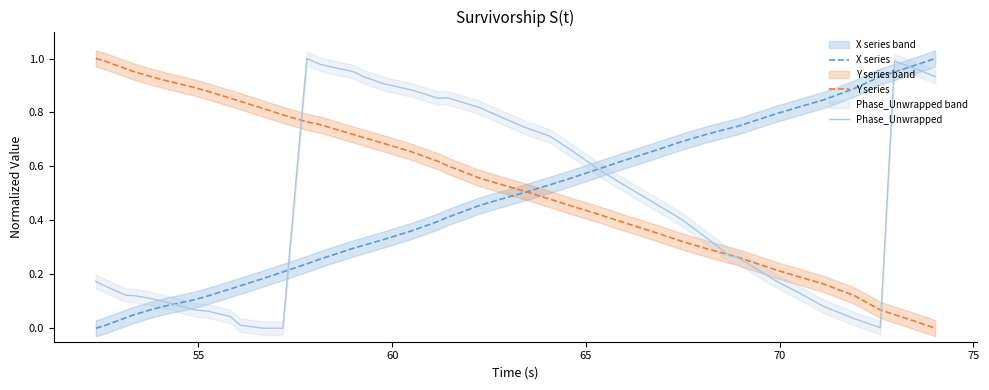

Reading right to left, what are all the values shown in this chart?

X series: 1.0	1.0	1.0	0.9	0.9	0.8	0.8	0.8	0.7	0.7	0.7	0.7	0.7	0.6	0.6	0.6	0.5	0.5	0.5	0.5	0.4	0.4	0.4	0.3	0.3	0.3	0.3	0.2	0.2	0.2	0.2	0.1	0.1	0.1	0.1	0.1	0.0	0.0	0.0	0.0
Y series: 0.0	0.0	0.1	0.1	0.1	0.2	0.2	0.2	0.3	0.3	0.3	0.3	0.4	0.4	0.4	0.5	0.5	0.5	0.5	0.6	0.6	0.6	0.7	0.7	0.7	0.7	0.8	0.8	0.8	0.8	0.8	0.9	0.9	0.9	0.9	0.9	1.0	1.0	1.0	1.0
Phase_Unwrapped: 0.9	1.0	1.0	0.0	0.0	0.1	0.1	0.2	0.3	0.3	0.3	0.4	0.5	0.5	0.6	0.7	0.7	0.7	0.8	0.8	0.9	0.9	0.9	0.9	0.9	1.0	1.0	1.0	0.0	0.0	0.0	0.0	0.1	0.1	0.1	0.1	0.1	0.1	0.2	0.2